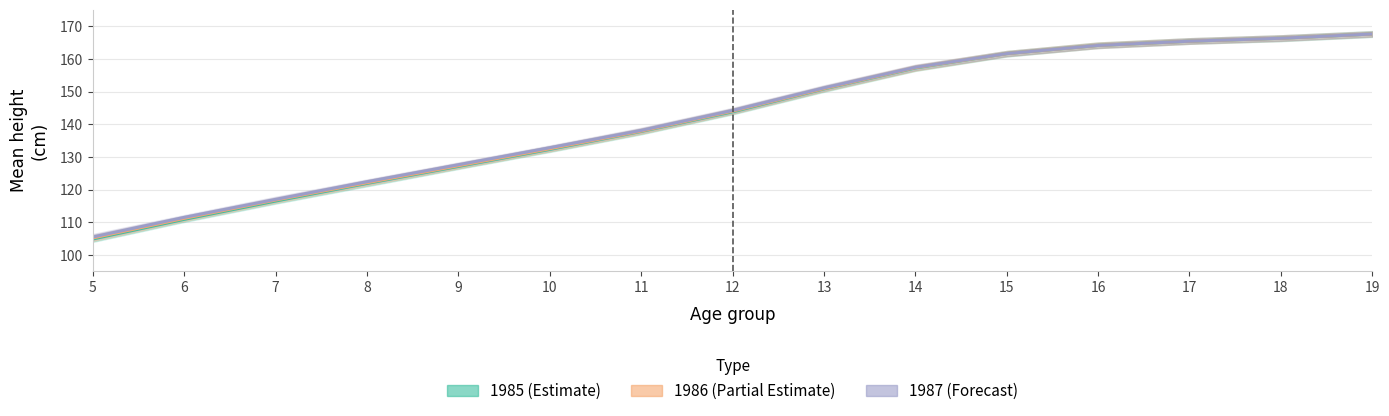

List the series in order of their overall mean, lowest first.

1985 (Estimate), 1986 (Partial Estimate), 1987 (Forecast)